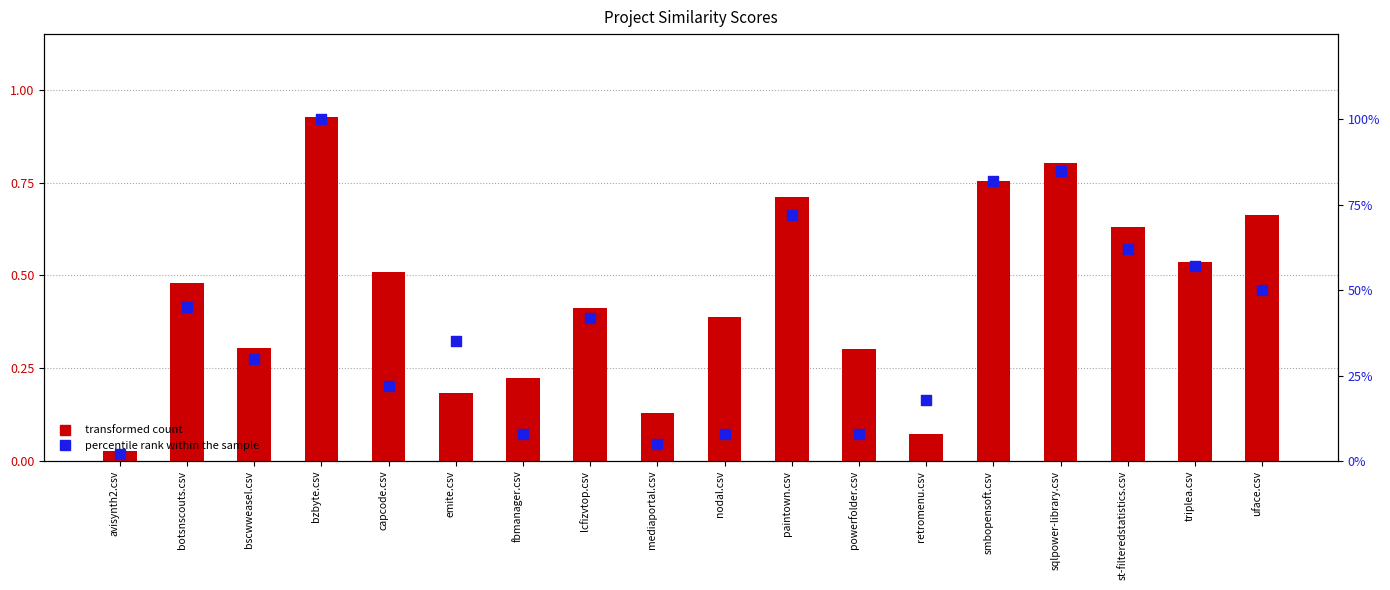

Which series has the largest Y range (max minus min)?

percentile rank within the sample